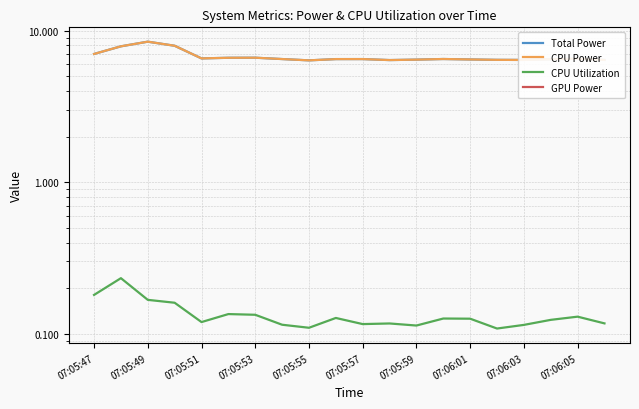

At which label is CPU Power closest to 7?

07:05:47